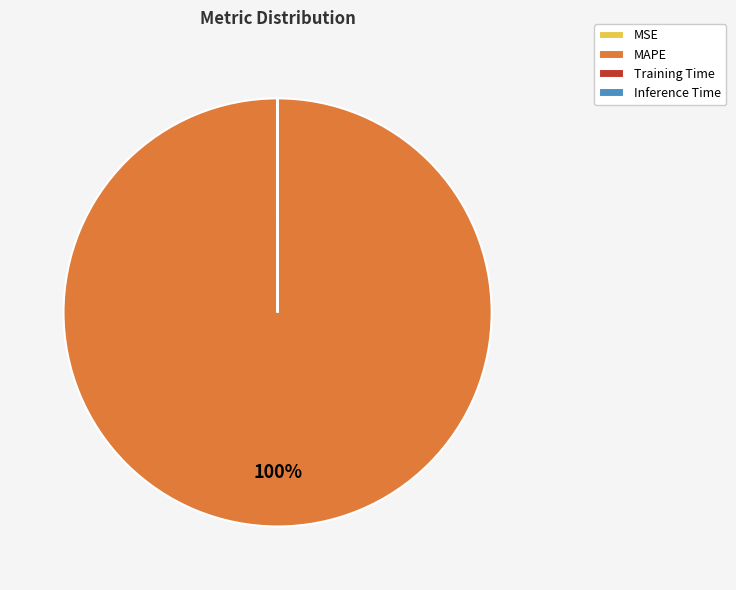

Is there any slice that represents more than half of the pie?

Yes